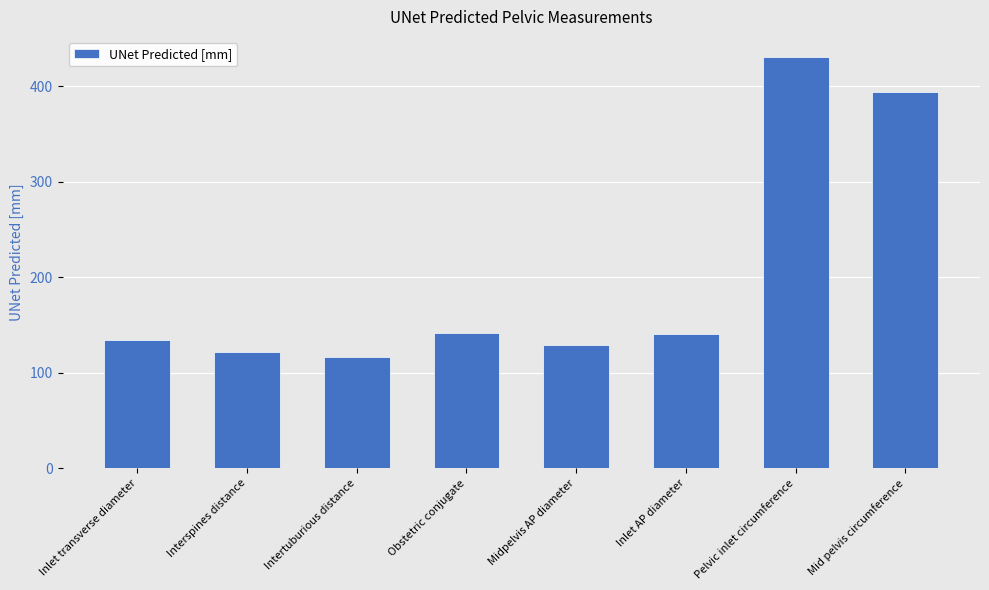

True or false: the data shows 121.8 at Interspines distance.

True